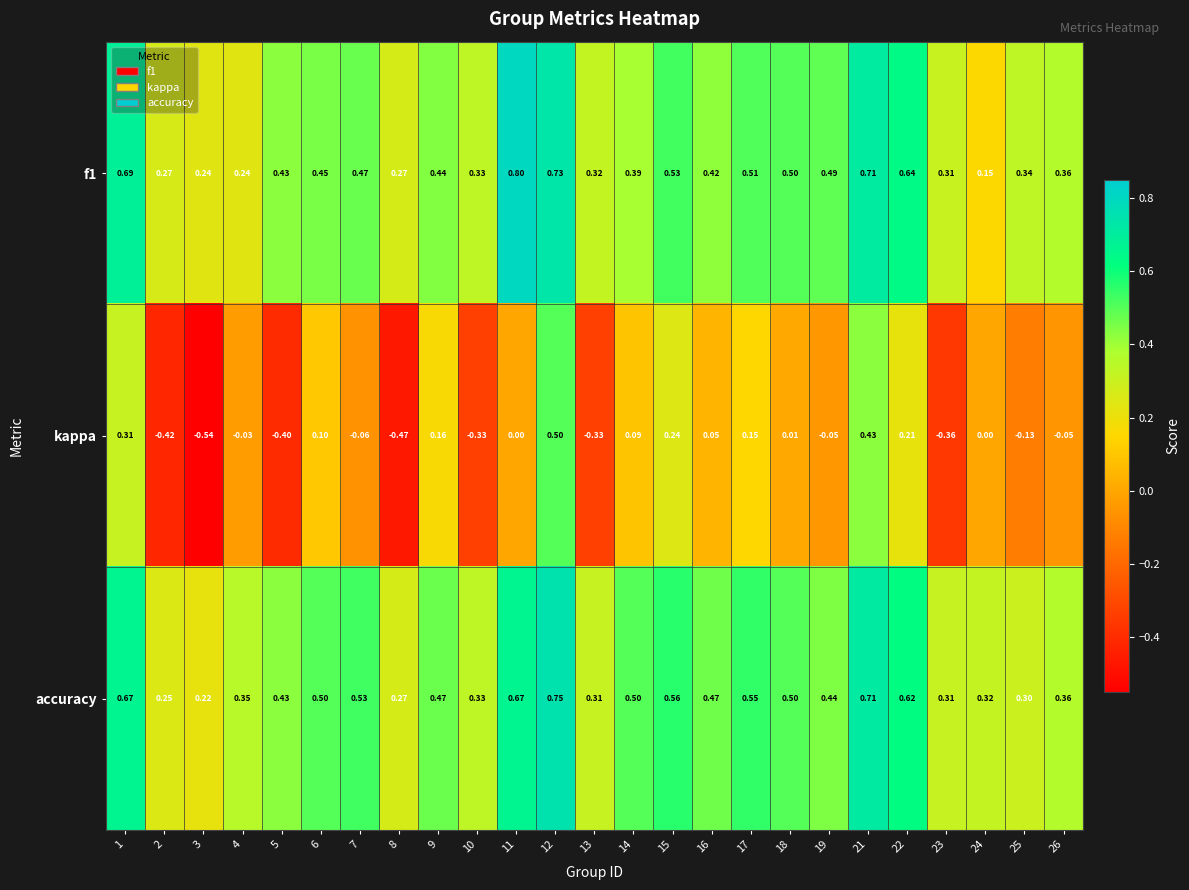

Between 5 and 11, which series saw the biggest shift?

kappa